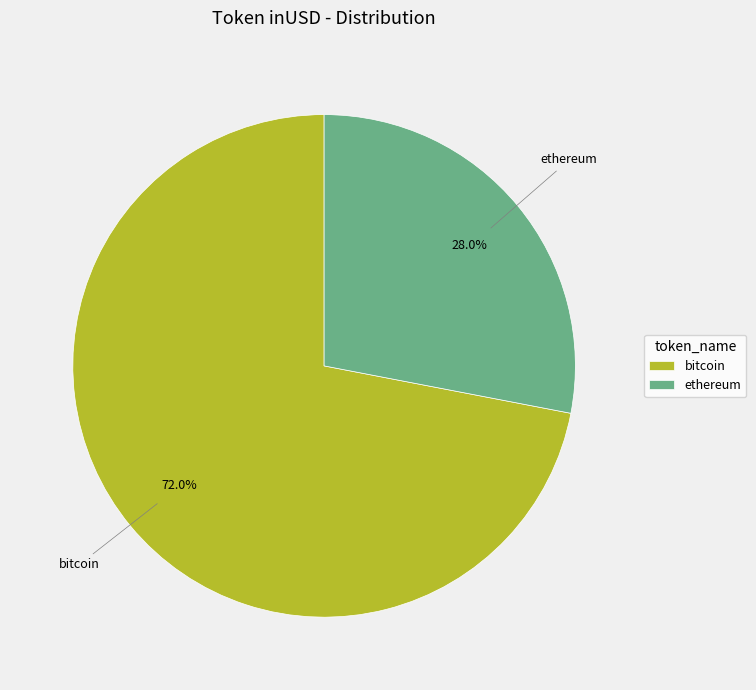

Does any single category account for the majority?

Yes